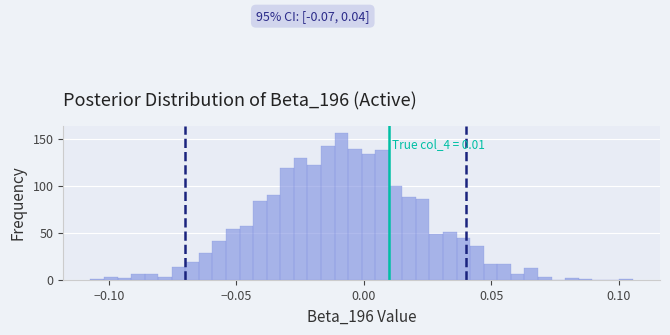

Around what value on the x-axis is the tallest bar? Give the approximate position of its centre, as read against the axis.

-0.010